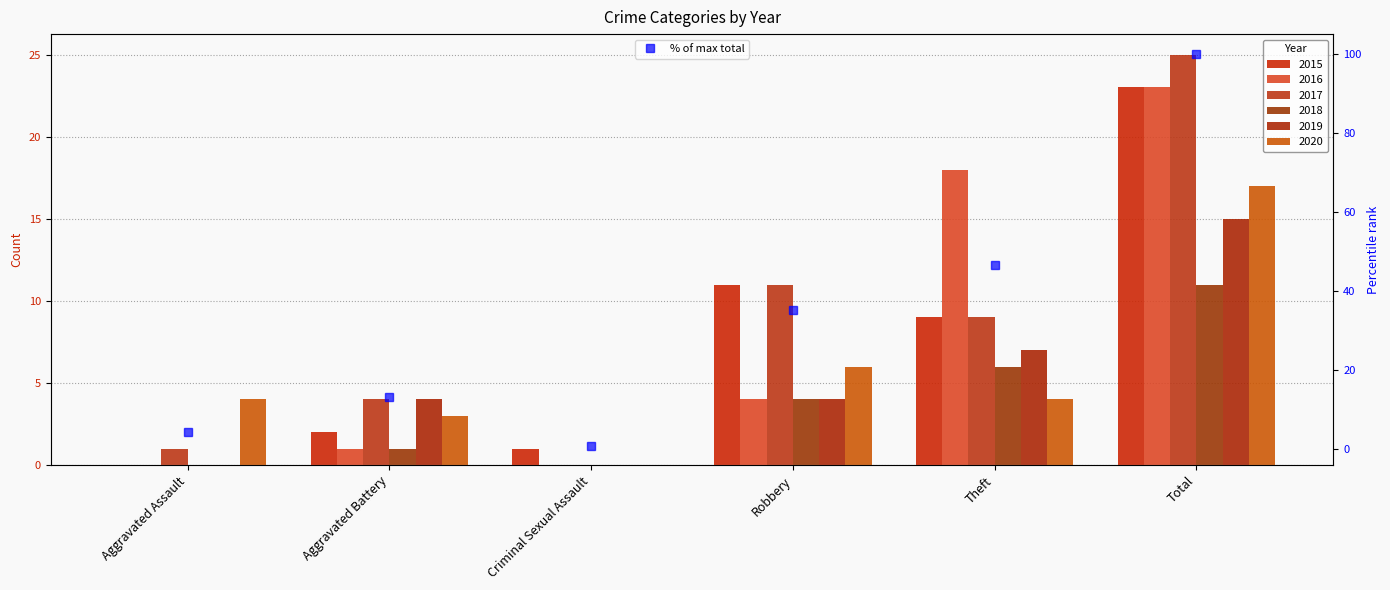

Are the bars horizontal?

No